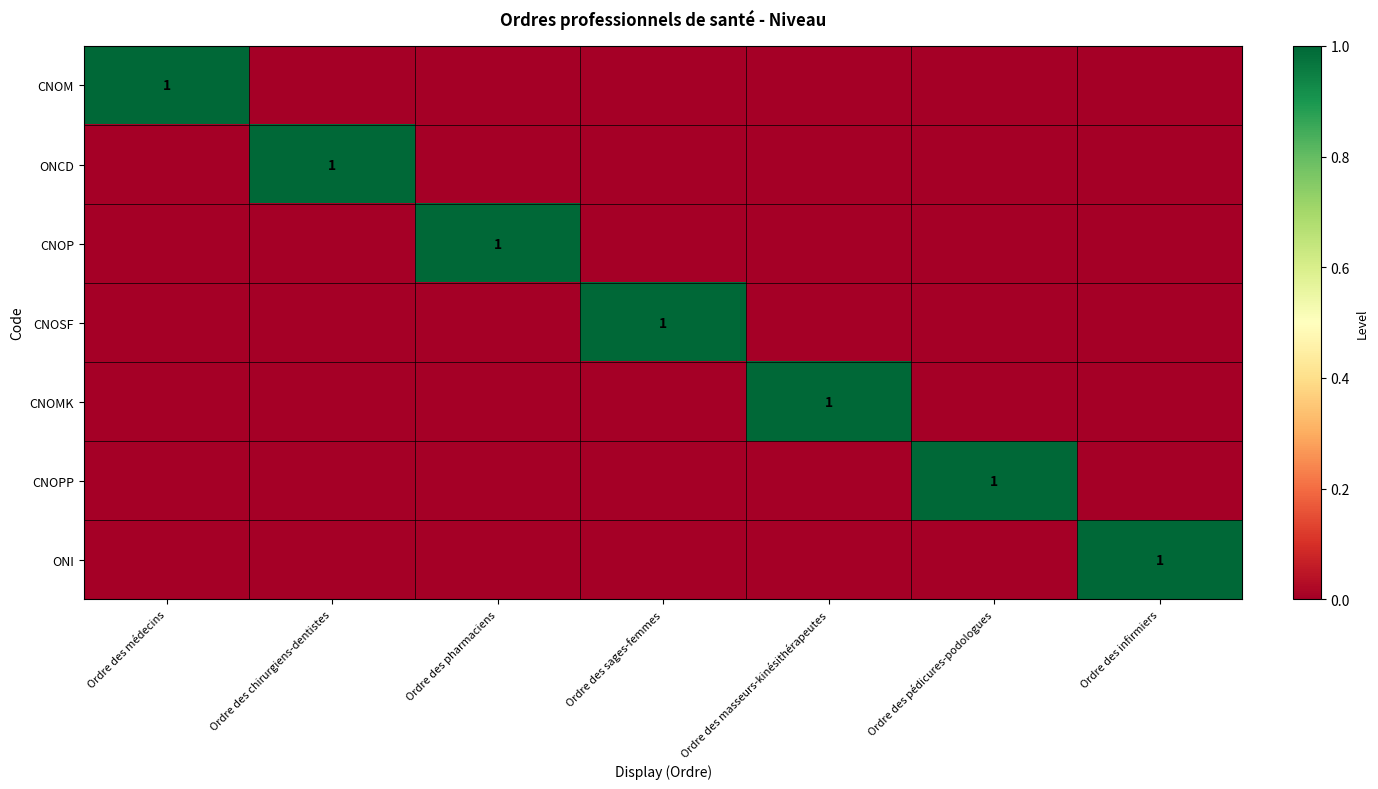

List the series in order of their peak value, lowest first.

CNOM, ONCD, CNOP, CNOSF, CNOMK, CNOPP, ONI